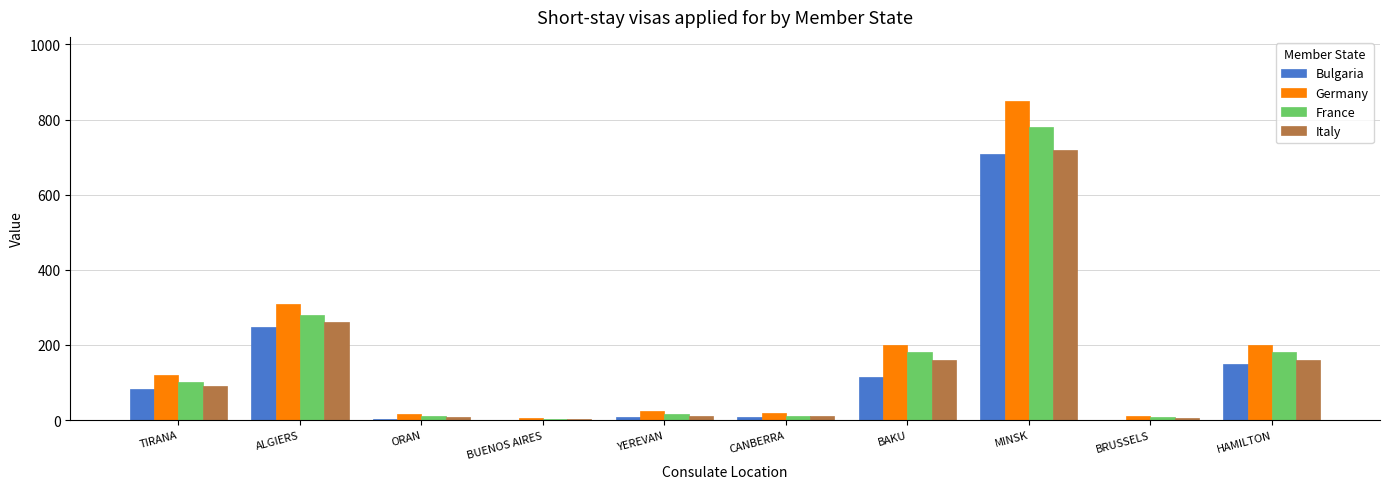

The value of Italy at BUENOS AIRES is 2. True or false?

True